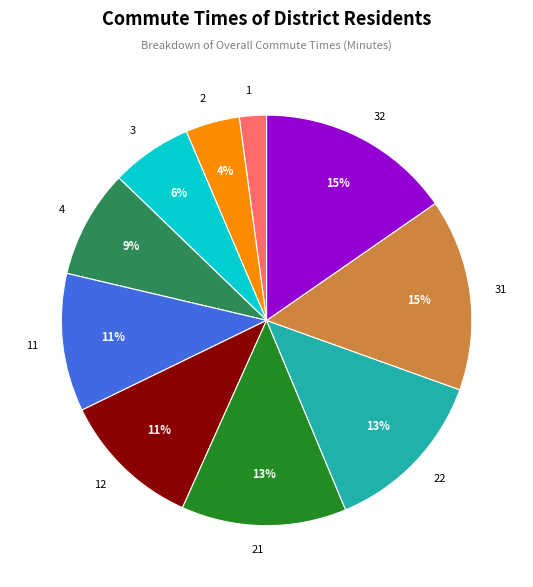

The 22 slice represents 20% of the pie. True or false?

False